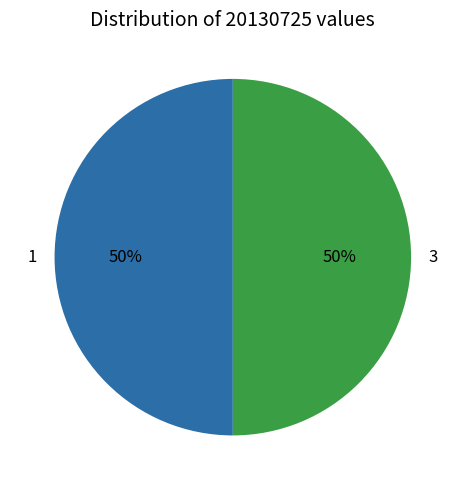

To the nearest percent, what is the combined percentage of 1 and 3?

100%